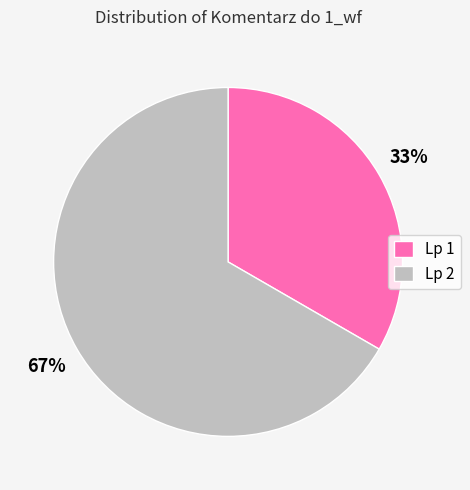

Which slice represents more than half of the pie?

Lp 2